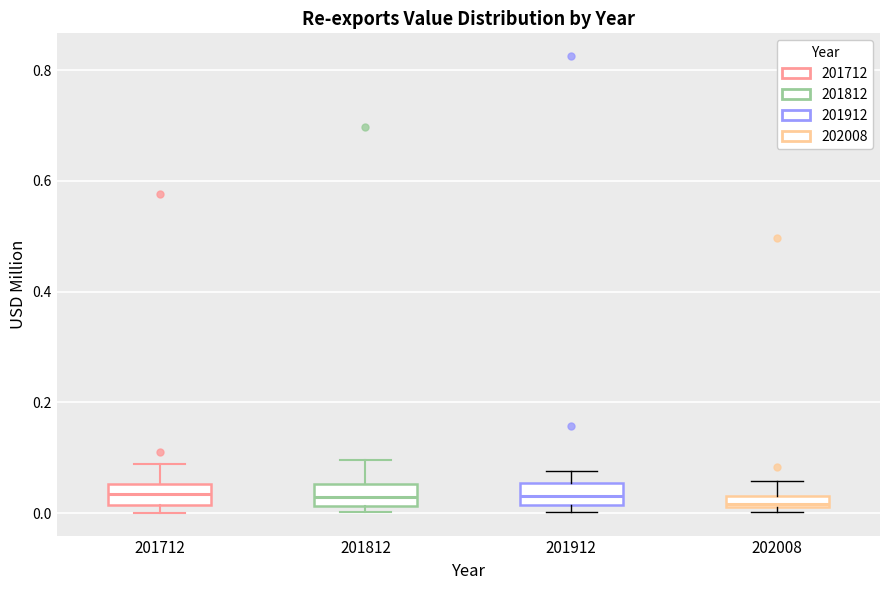

Where does the upper whisker of the box at x = 201712 end on the y-axis? The values are not printed on the chart, so give them approximately, as read against the axis.

0.08